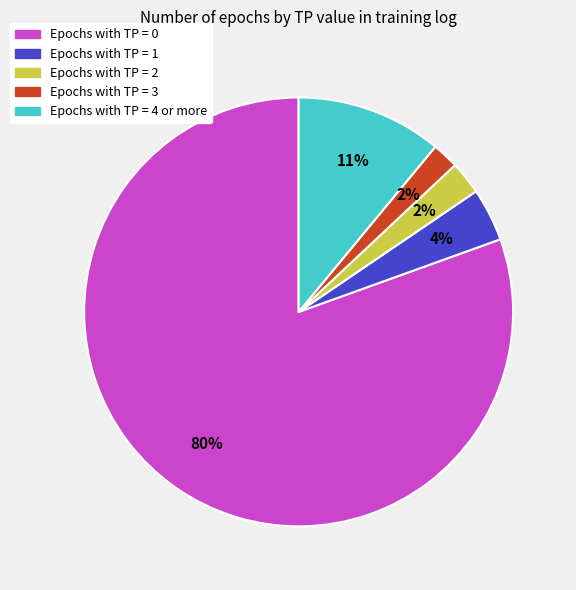

Does any single category account for the majority?

Yes